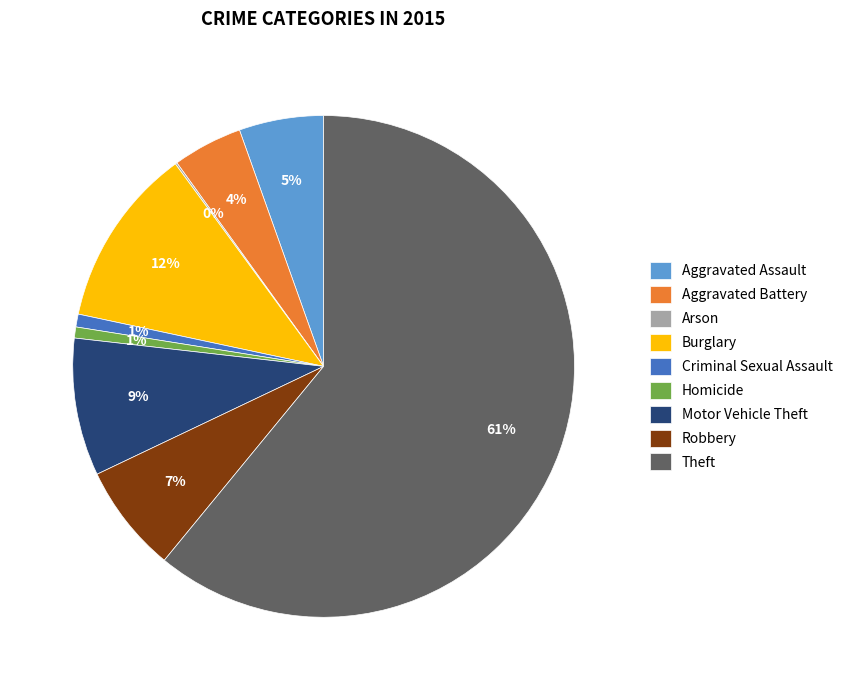

To the nearest percent, what percentage of the pie is Robbery?

7%